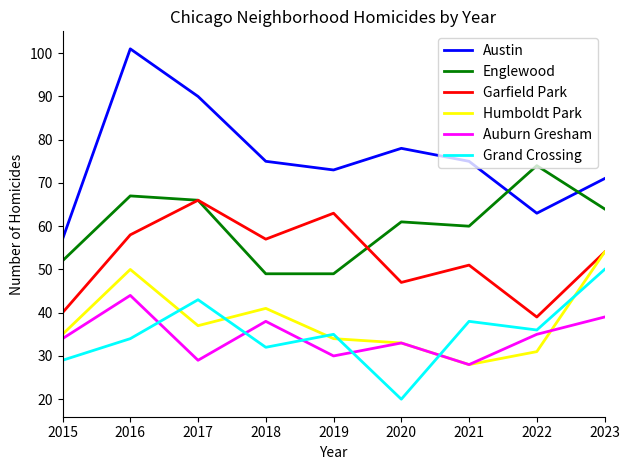

Rank the series by their maximum value, from highest to lowest.

Austin, Englewood, Garfield Park, Humboldt Park, Grand Crossing, Auburn Gresham